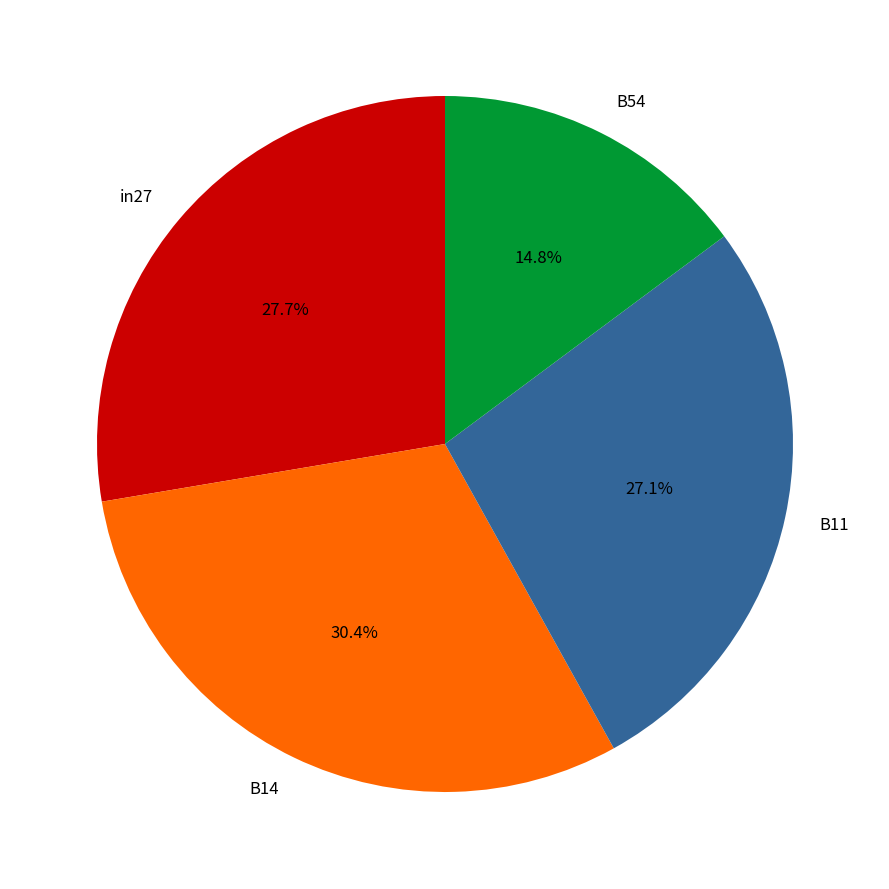

How many slices are in this pie chart?

4